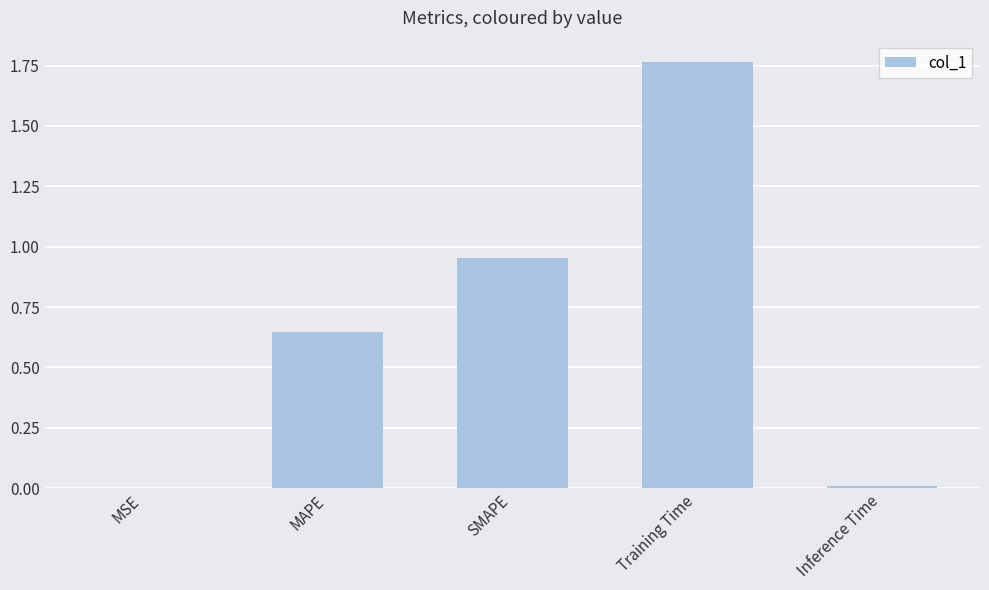

Which label corresponds to the largest value in the chart?

Training Time